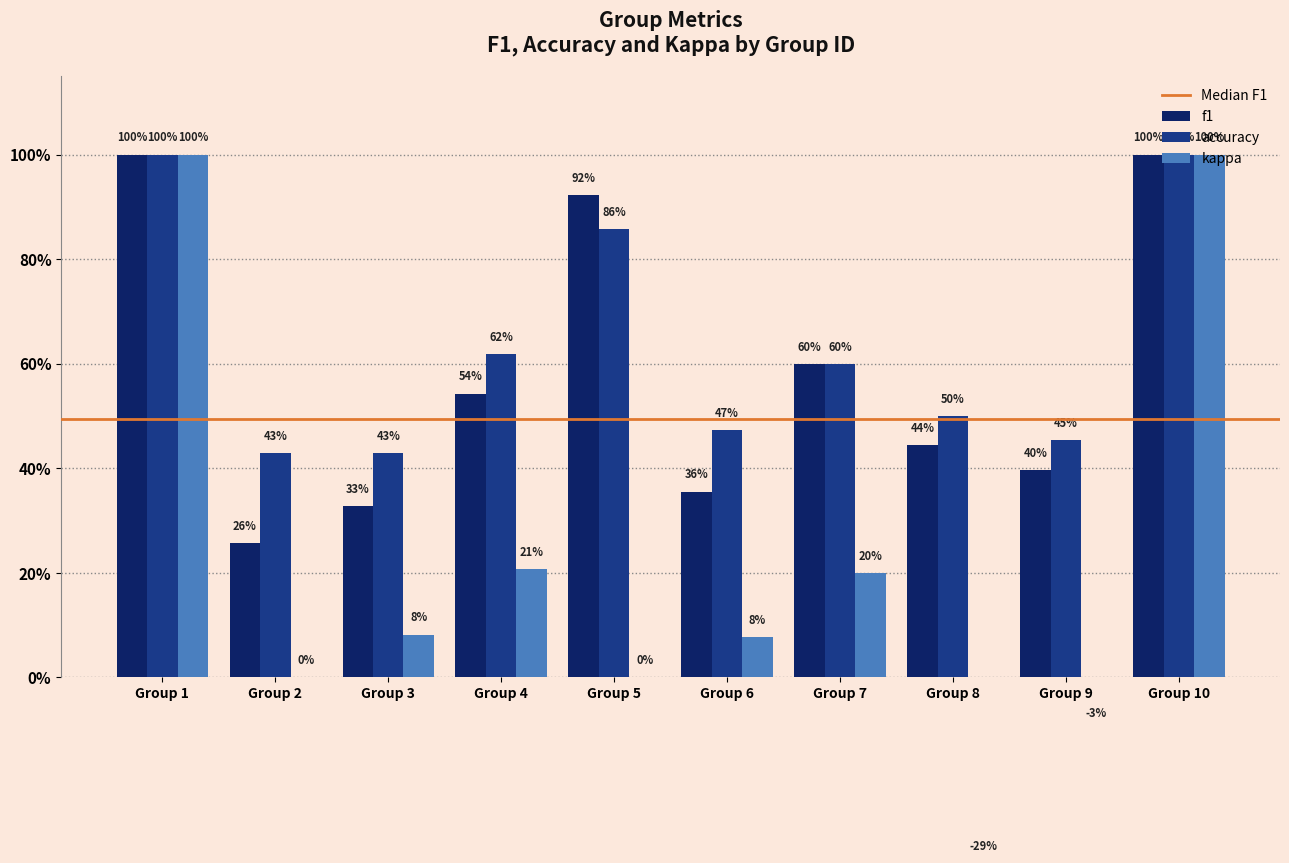

Rank the series at 8 from lowest to highest value.

kappa, f1, accuracy